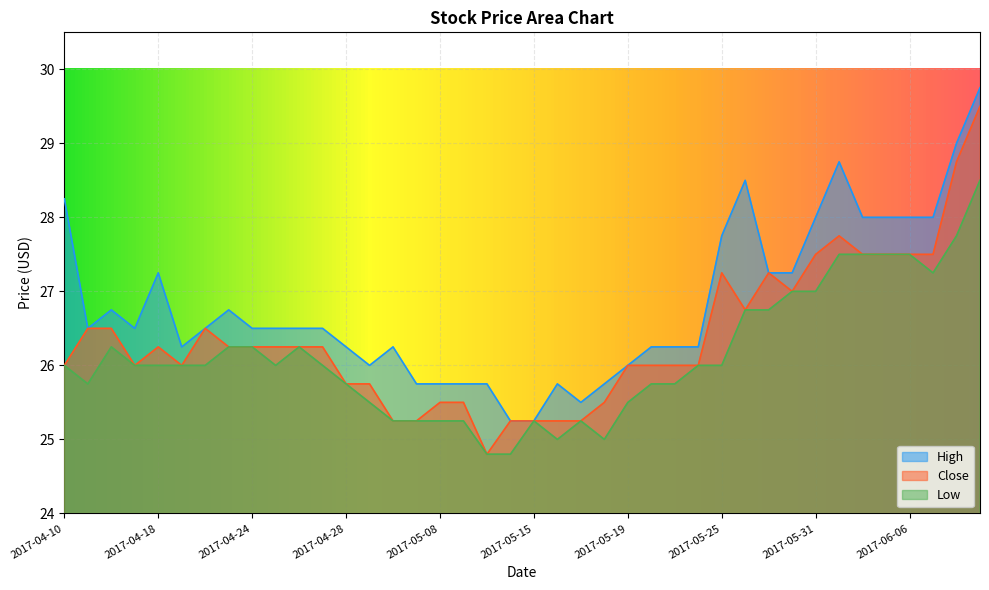

What is the difference between the High values at 2017-05-04 and 2017-05-12?

0.5